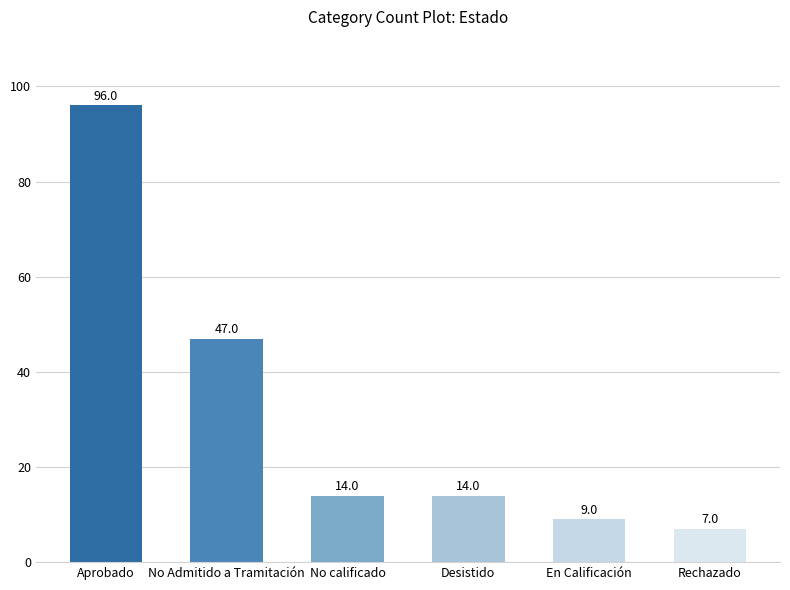

What is the change in value from No calificado to Rechazado?

-7